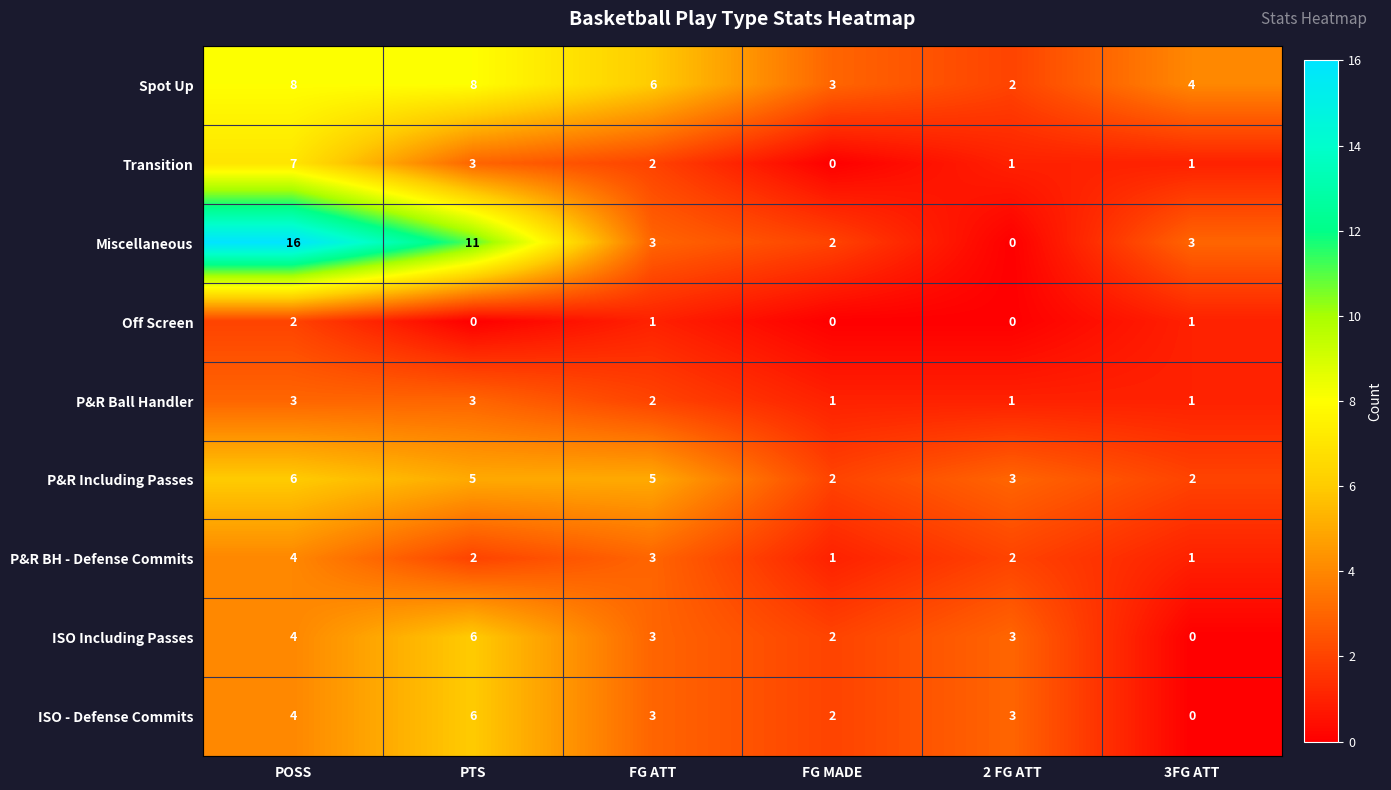

True or false: Transition has a value of 1 at 3FG ATT.

True